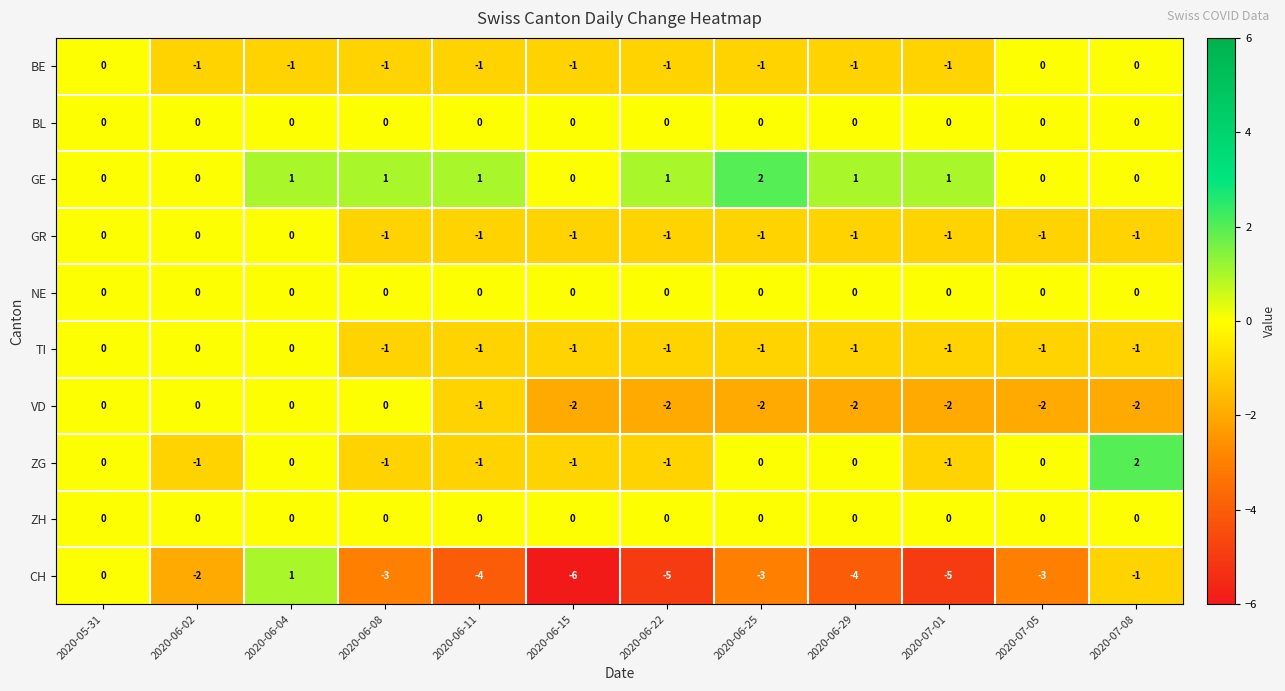

What is the difference between the highest and lowest values at 2020-07-08?

4